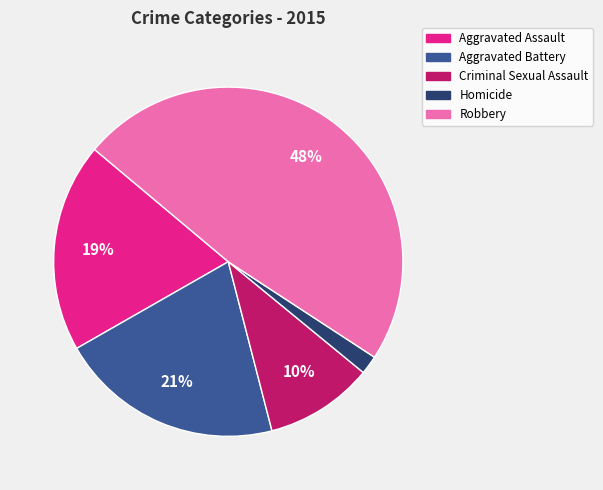

Does any single category account for the majority?

No